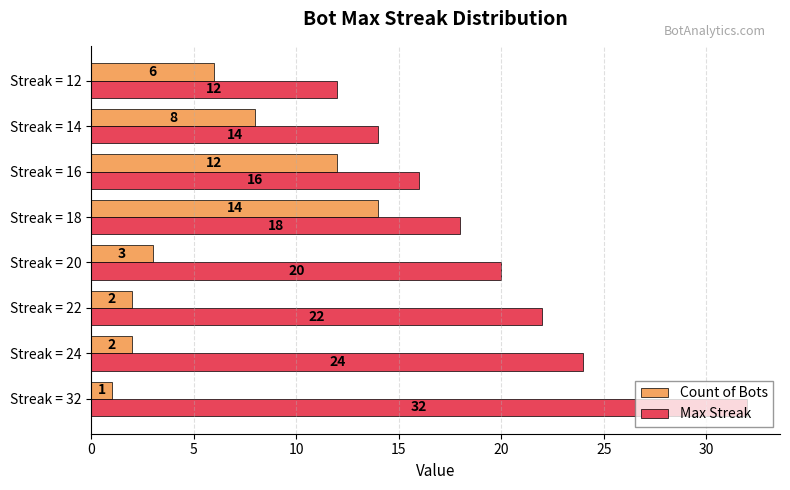

Which series has the largest range (max minus min)?

Max Streak